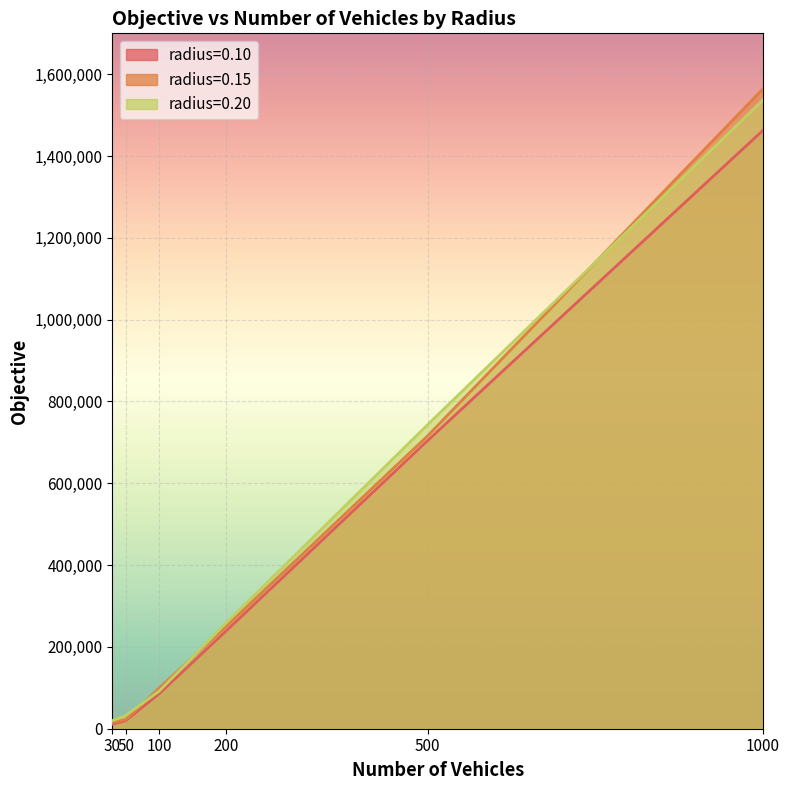

How many lines are shown in the chart?

3